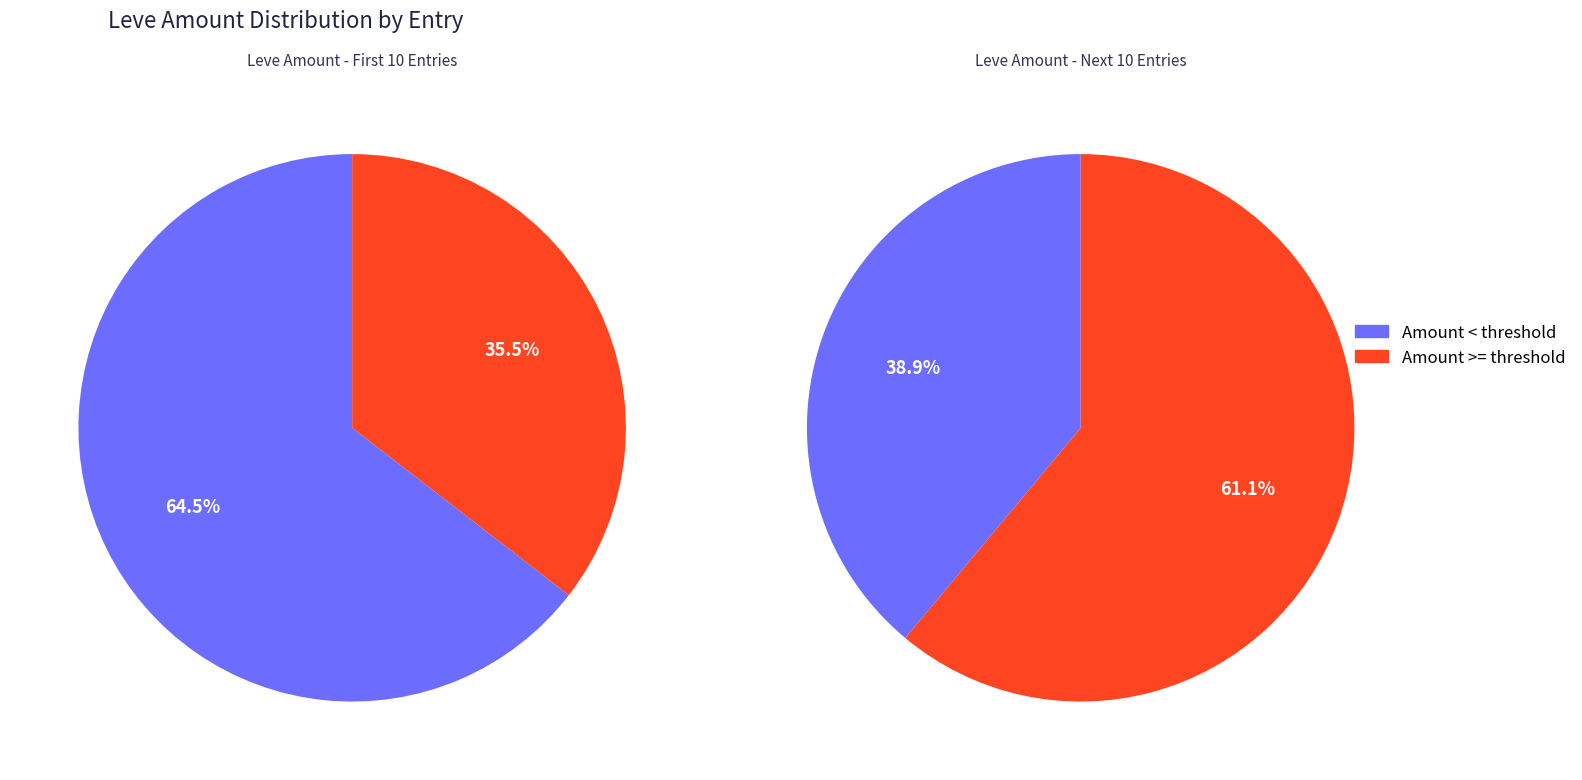

Between 2 and 9, which is larger?

9